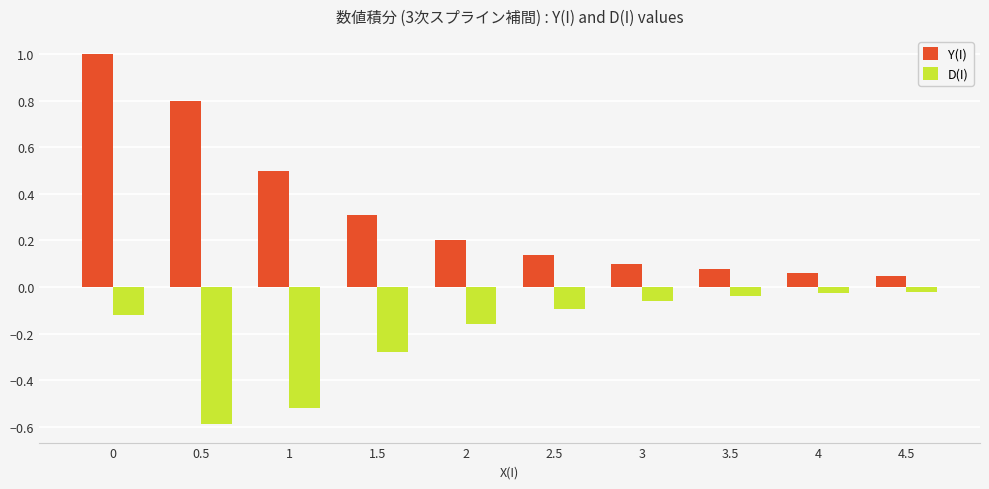

What is the approximate value of Y(I) at 2?

0.2